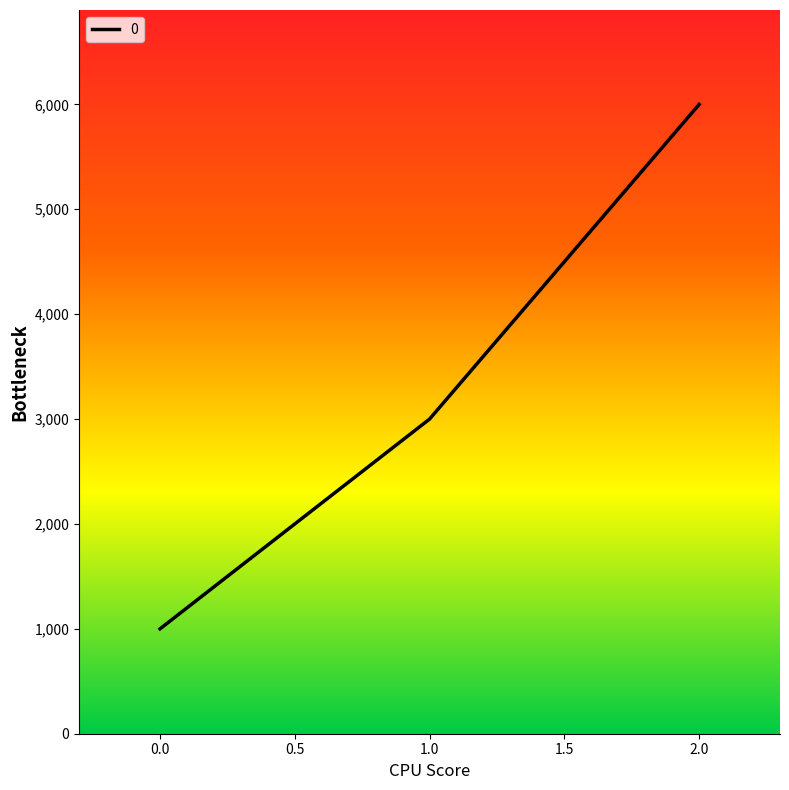

The chart shows a value of 3000 at 1. True or false?

True